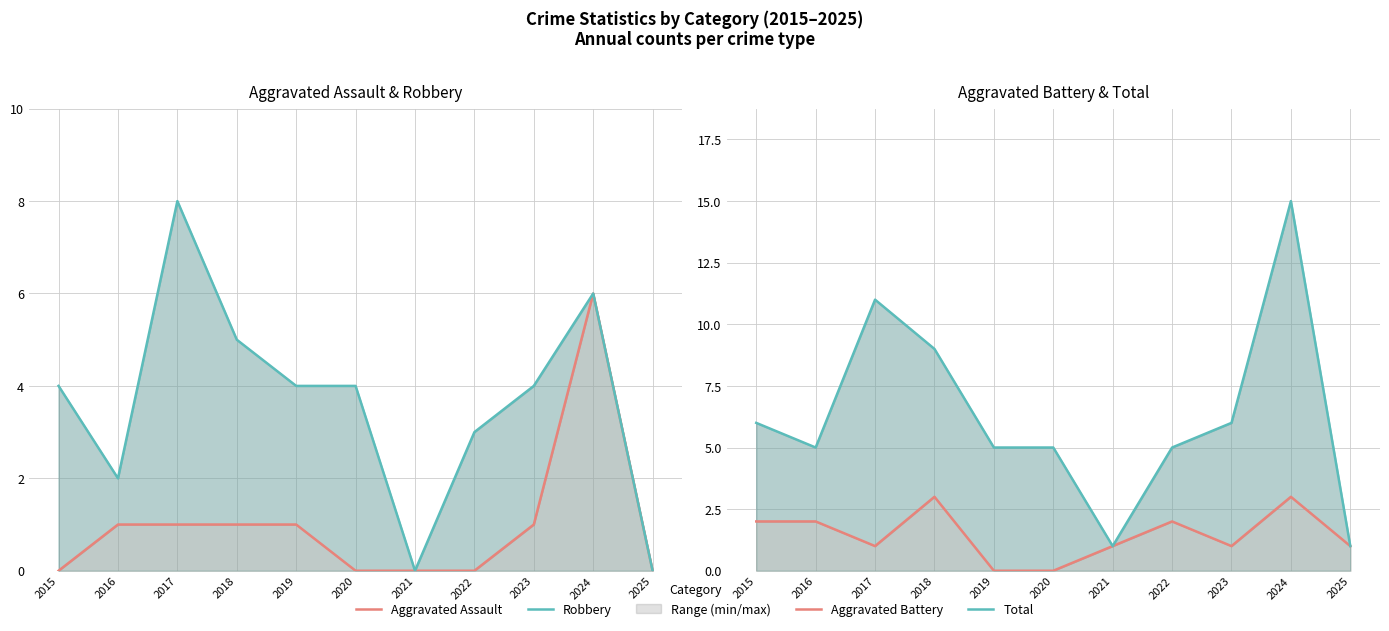

Is it true that Robbery equals 4 at 2020?

True